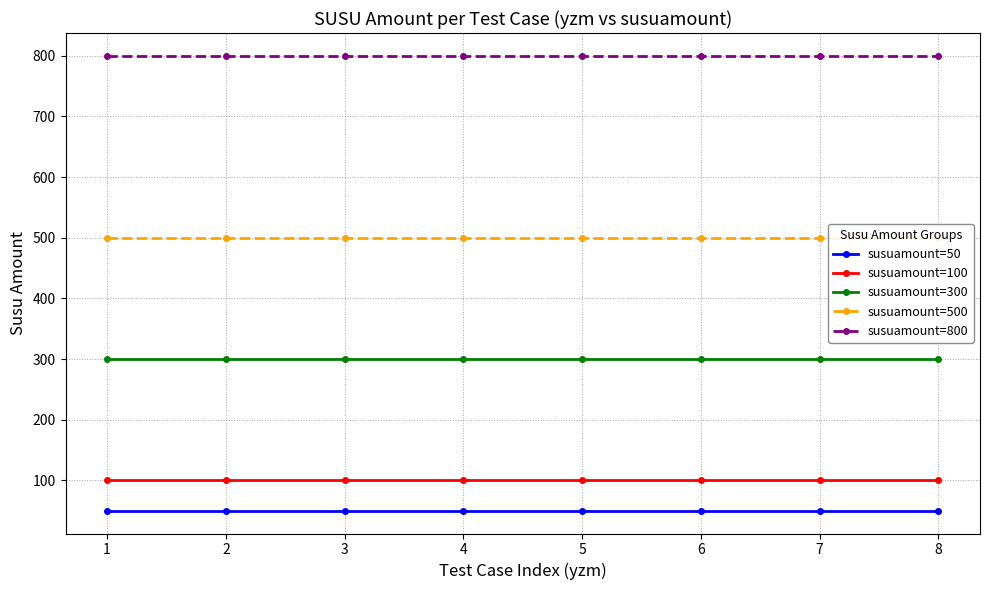

How many lines are shown in the chart?

5